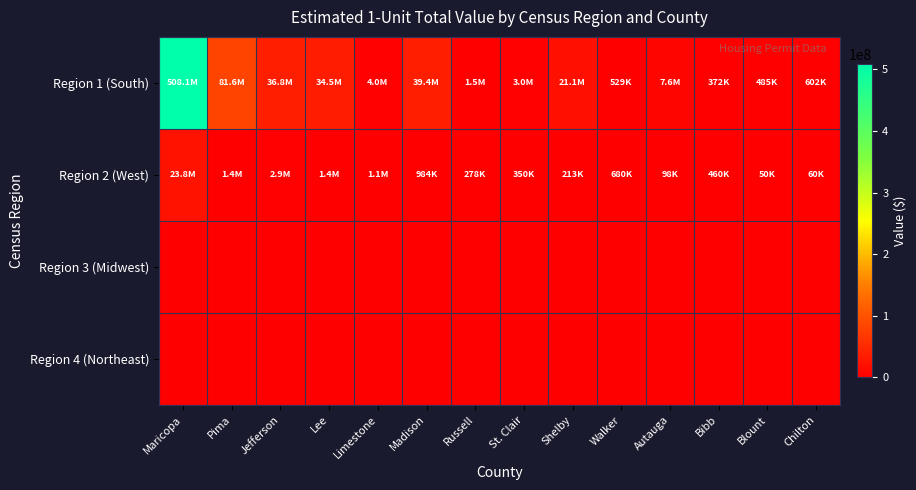

Which category has the lowest value across all series?

Maricopa